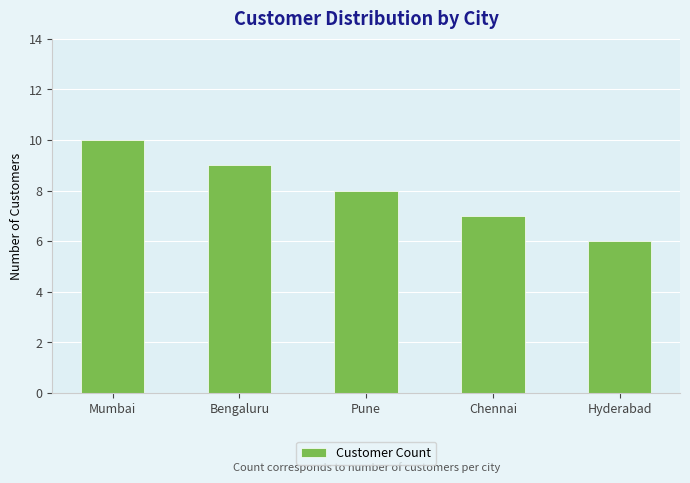

Rank the categories by value from lowest to highest.

Hyderabad, Chennai, Pune, Bengaluru, Mumbai